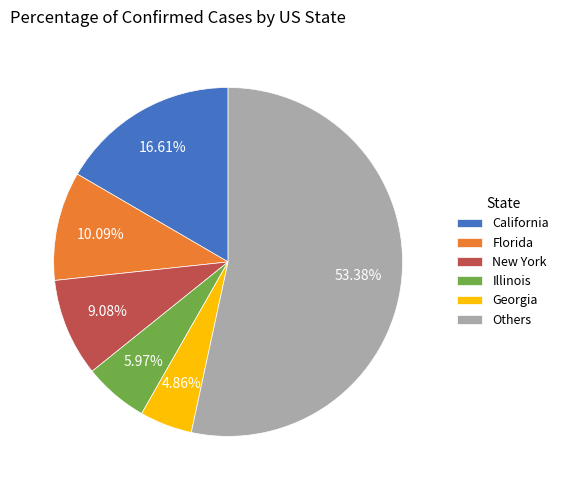

Does Georgia represent more than half of the total?

No